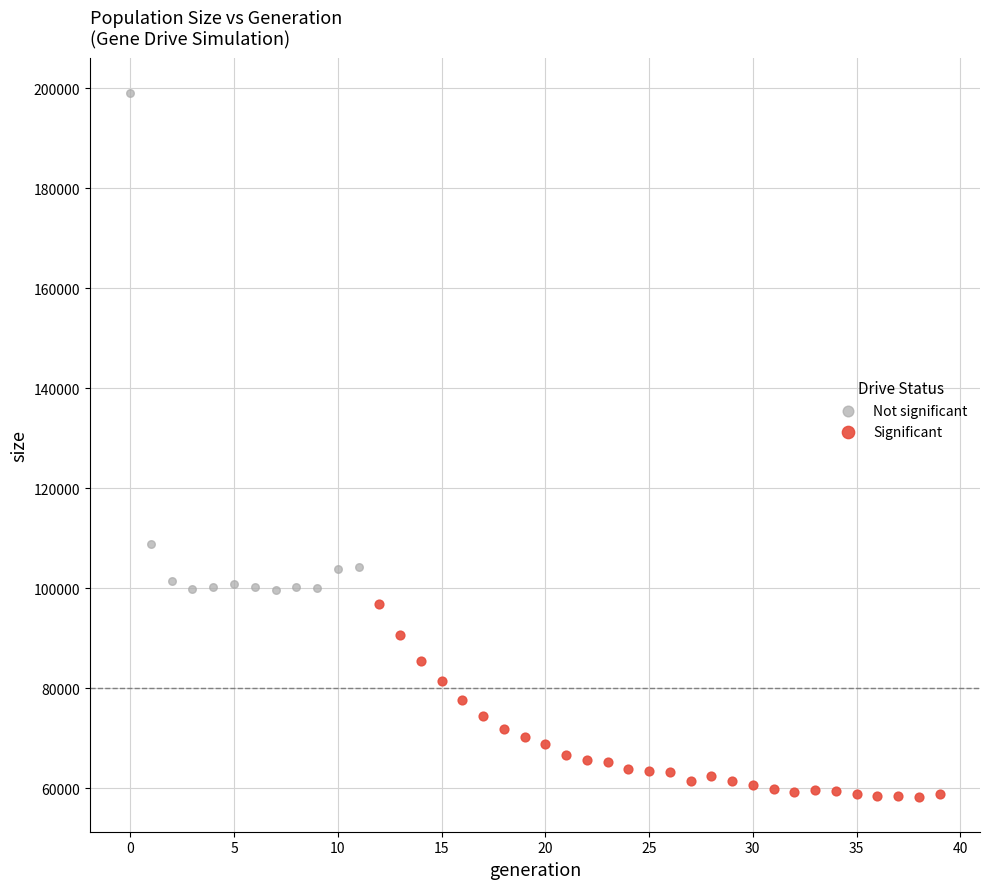

Which series has the widest spread of Y values?

Not significant